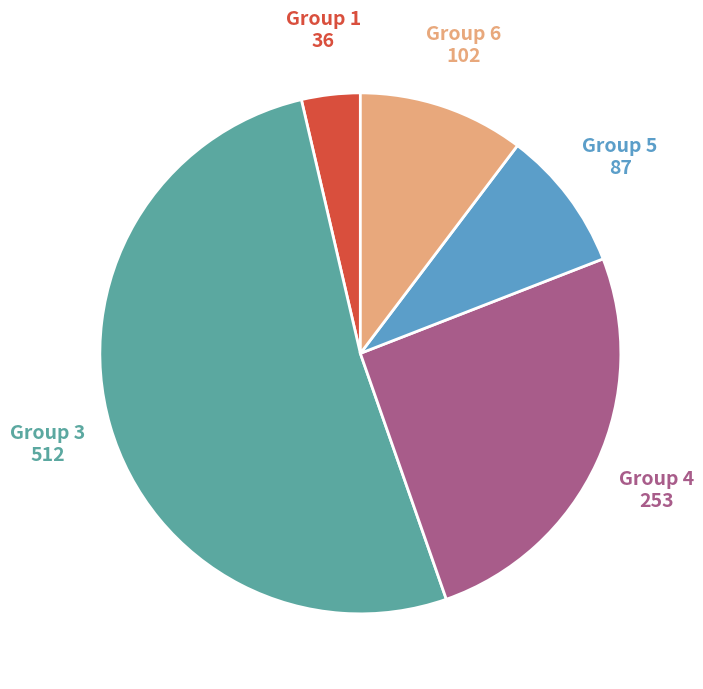

How many slices are in this pie chart?

5